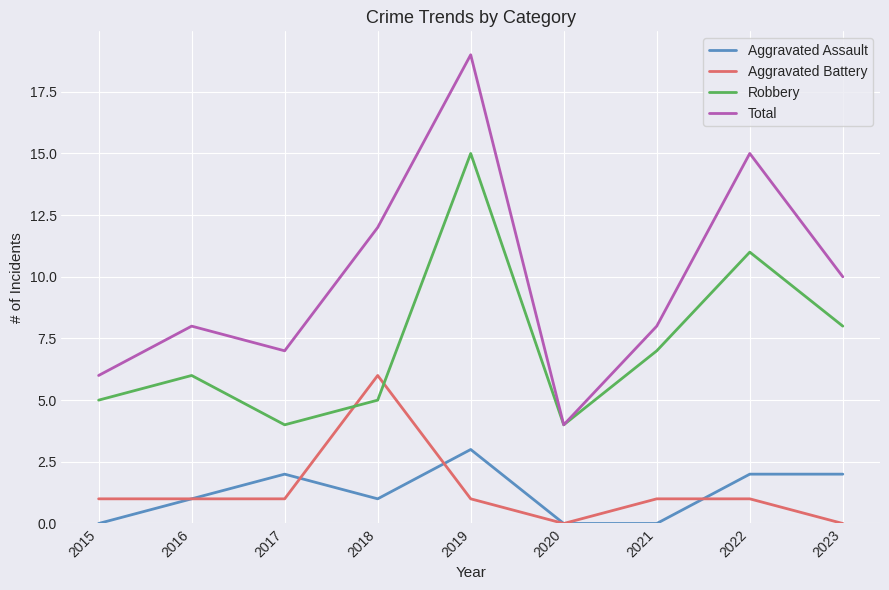

What is the sum of the Aggravated Assault values at 2021 and 2018?

1